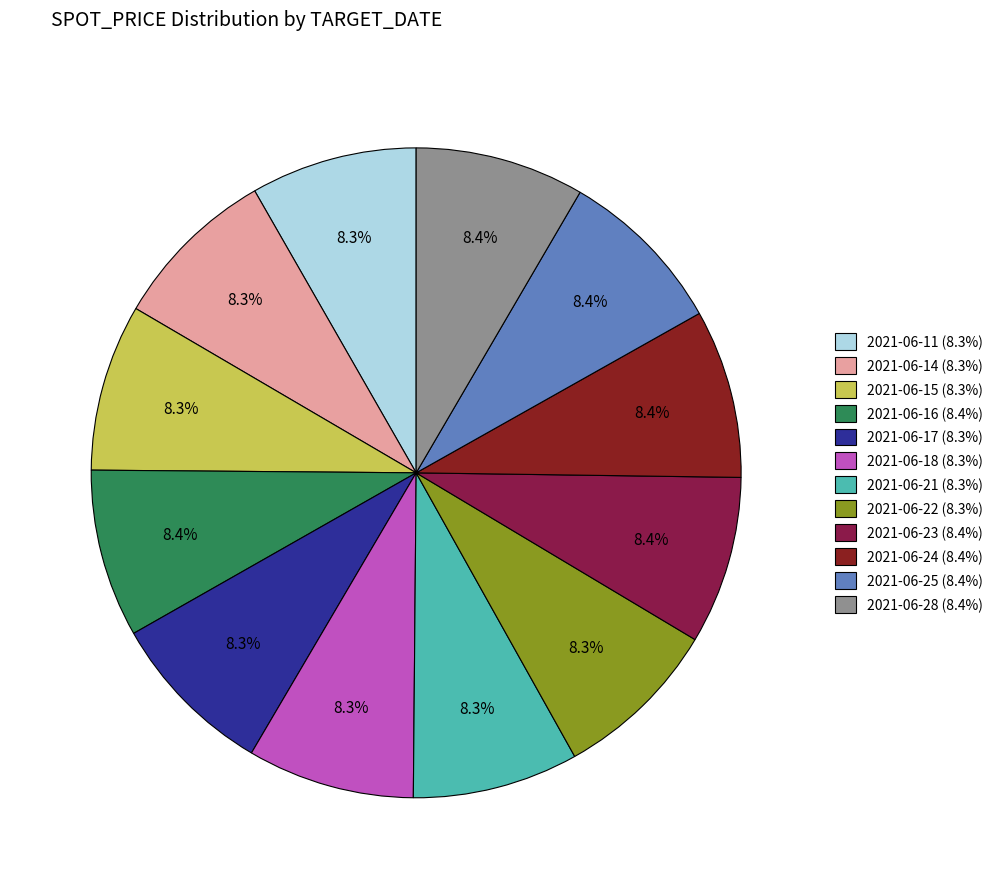

The 2021-06-25 slice represents 1% of the pie. True or false?

False